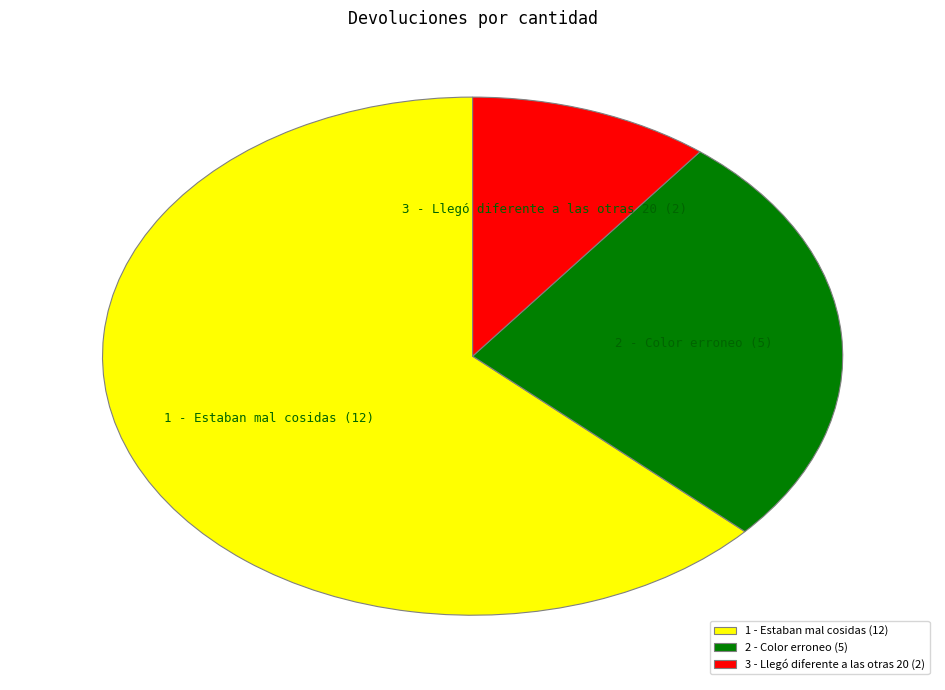

Is there any slice that represents more than half of the pie?

Yes